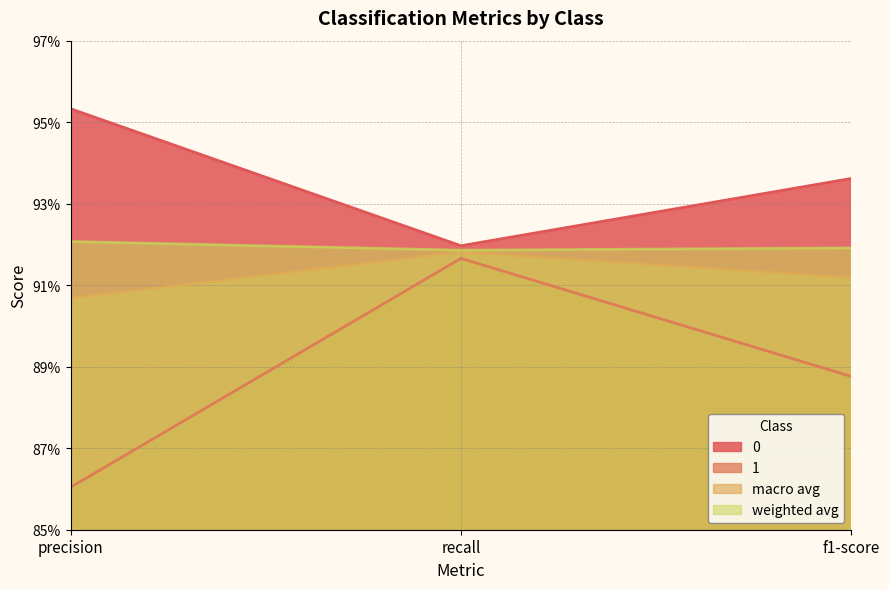

Reading left to right, extract all data points from this chart.

0: precision=1.0	recall=0.9	f1-score=0.9
1: precision=0.9	recall=0.9	f1-score=0.9
macro avg: precision=0.9	recall=0.9	f1-score=0.9
weighted avg: precision=0.9	recall=0.9	f1-score=0.9